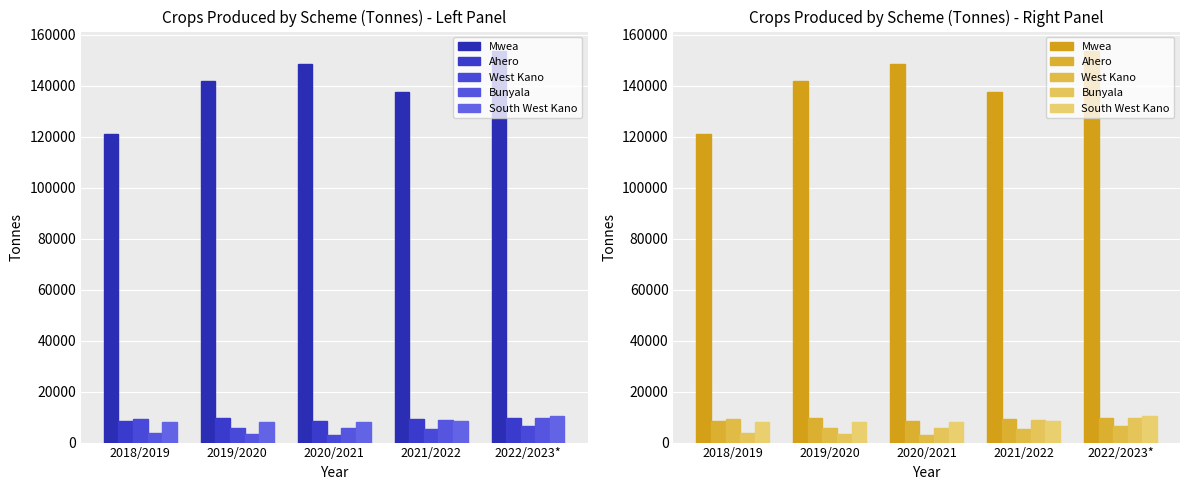

At which label is West Kano closest to 6296?

2022/2023*